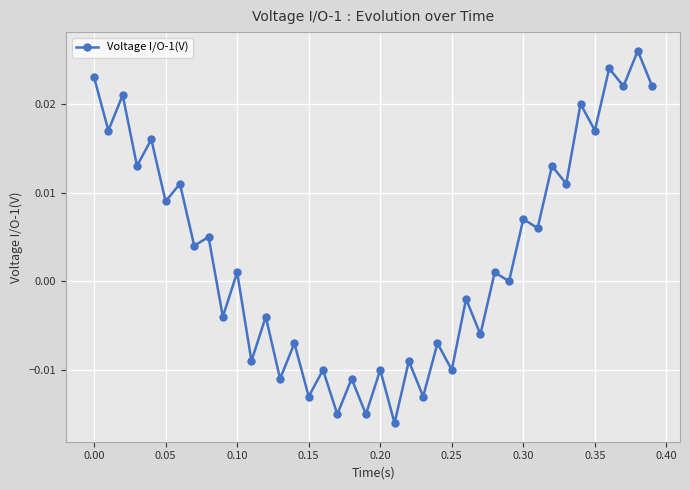

Does the chart have visible grid lines?

Yes